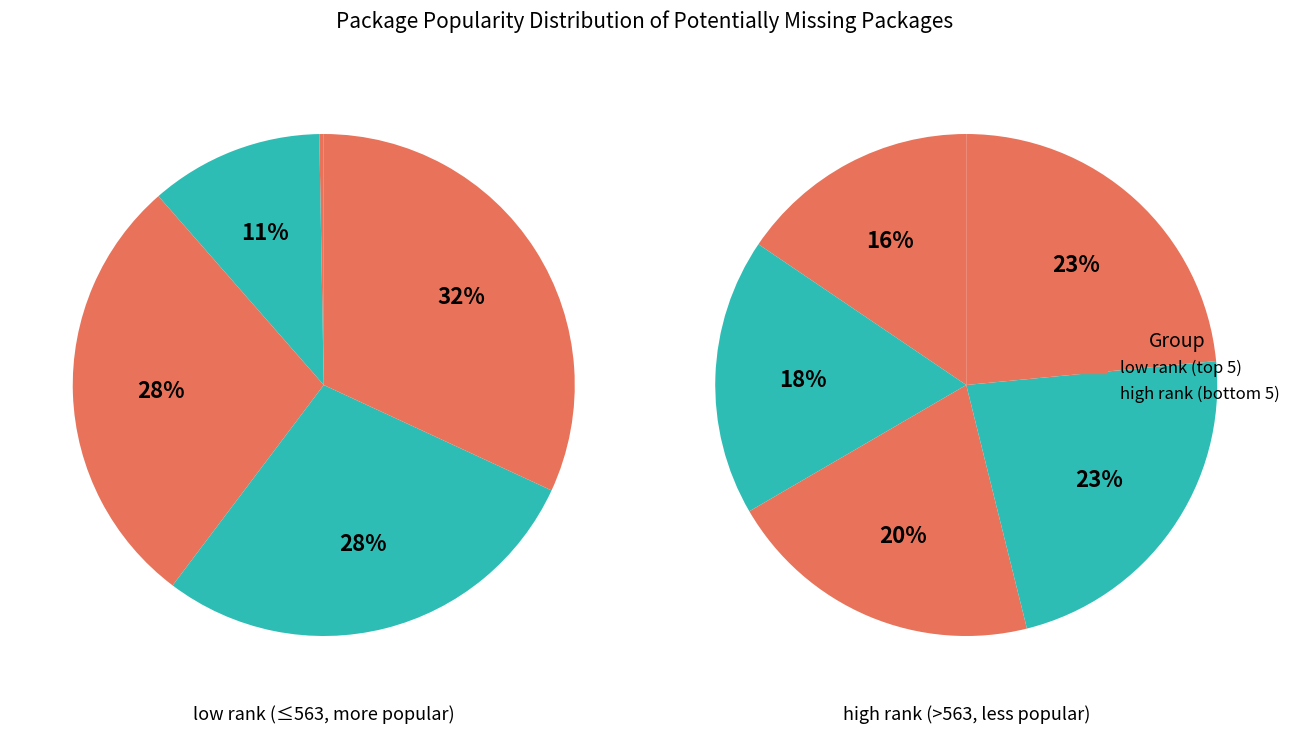

The estout slice represents 0% of the pie. True or false?

True